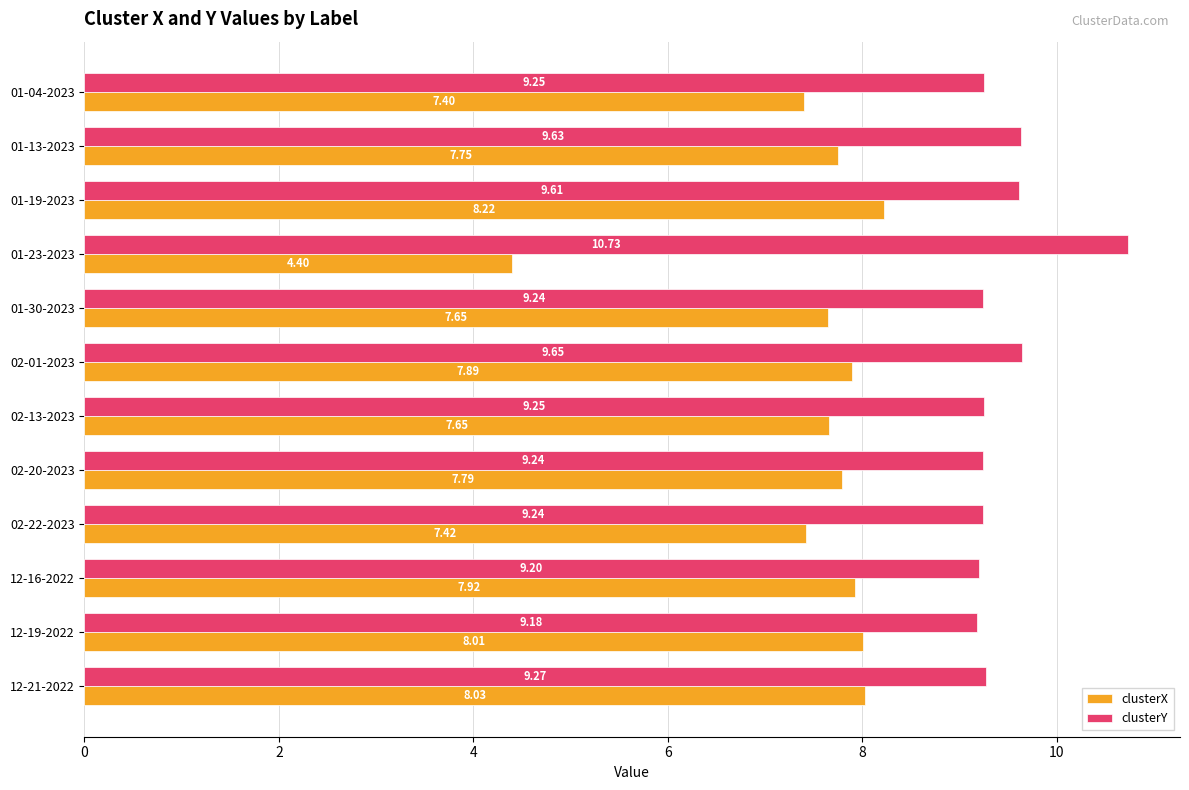

At which category is the sum across all series the highest?

01-19-2023